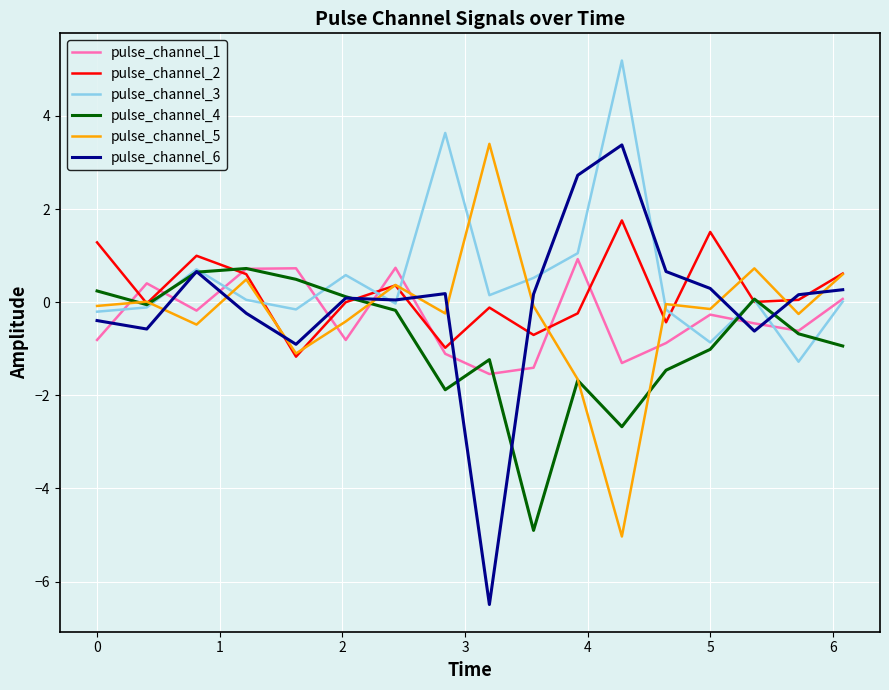

What is the maximum value for pulse_channel_1?

0.9